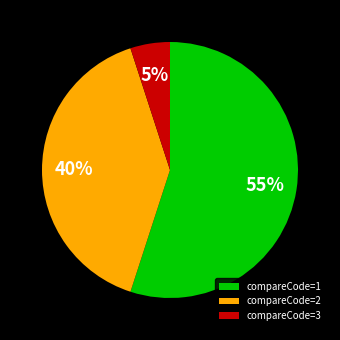

To the nearest percent, what is the combined percentage of compareCode=1 and compareCode=2?

95%